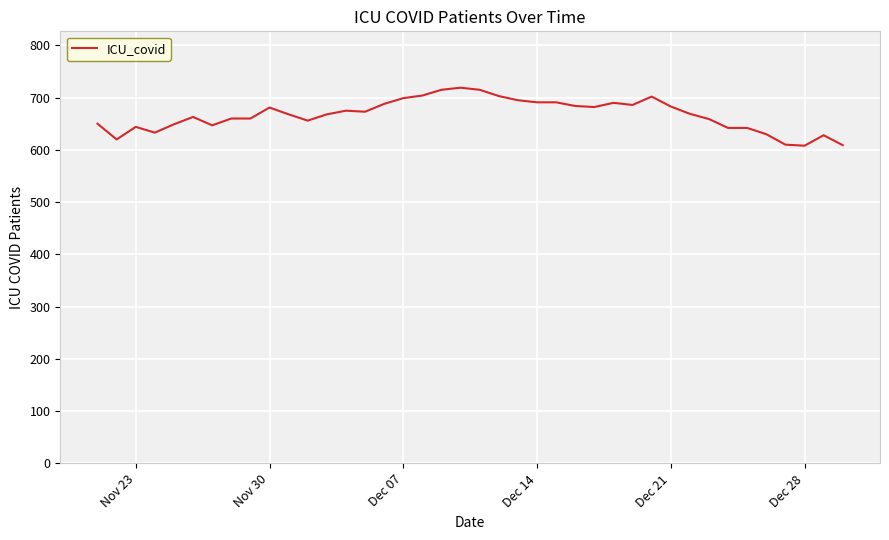

What is the smallest value displayed?

608